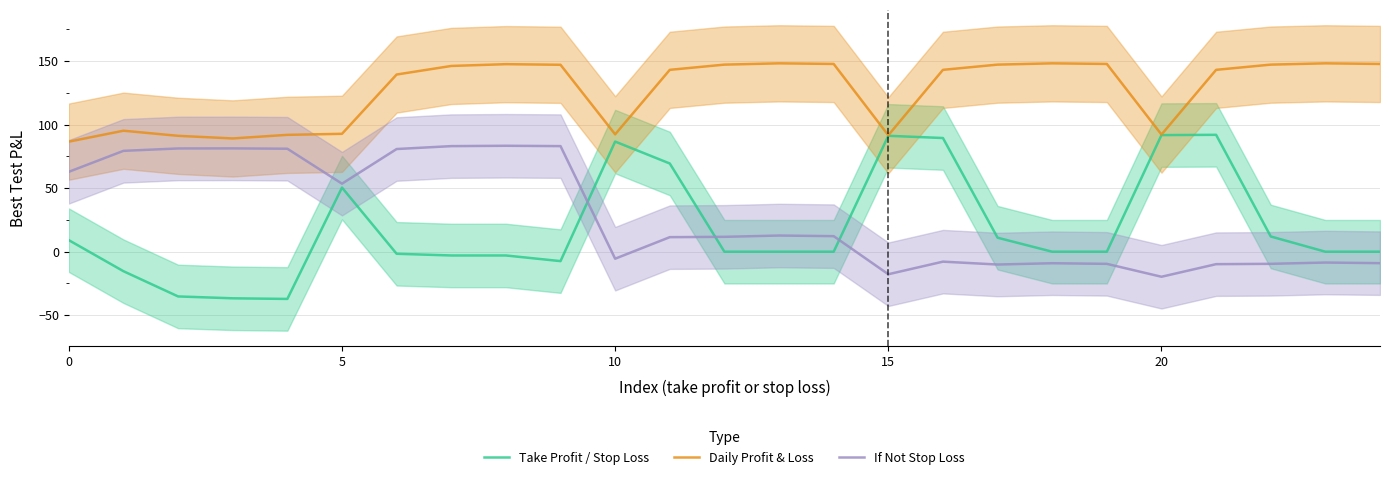

How many categories are shown in the chart?

25